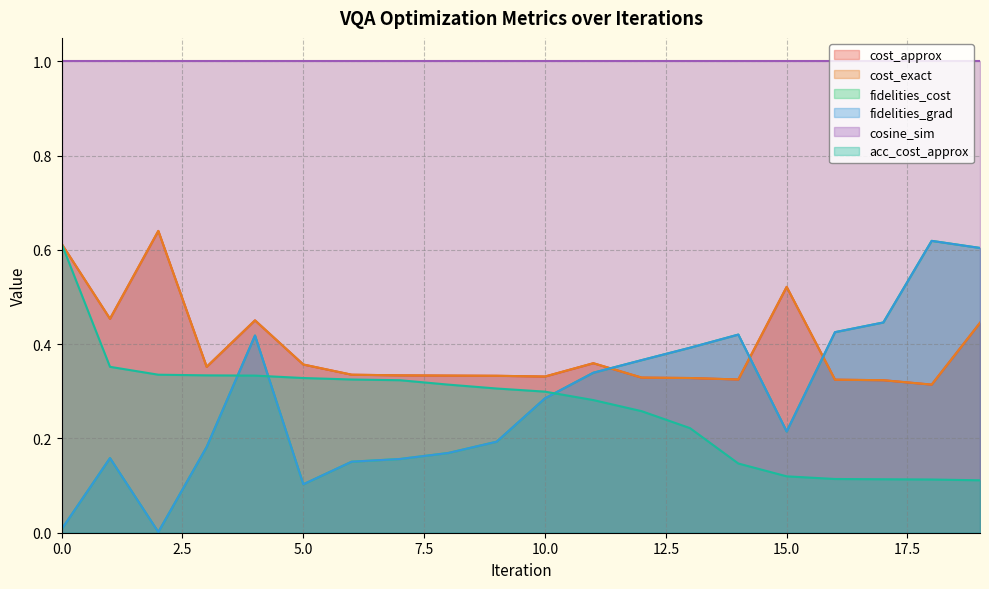

The value of fidelities_cost at 18 is 0.4. True or false?

False